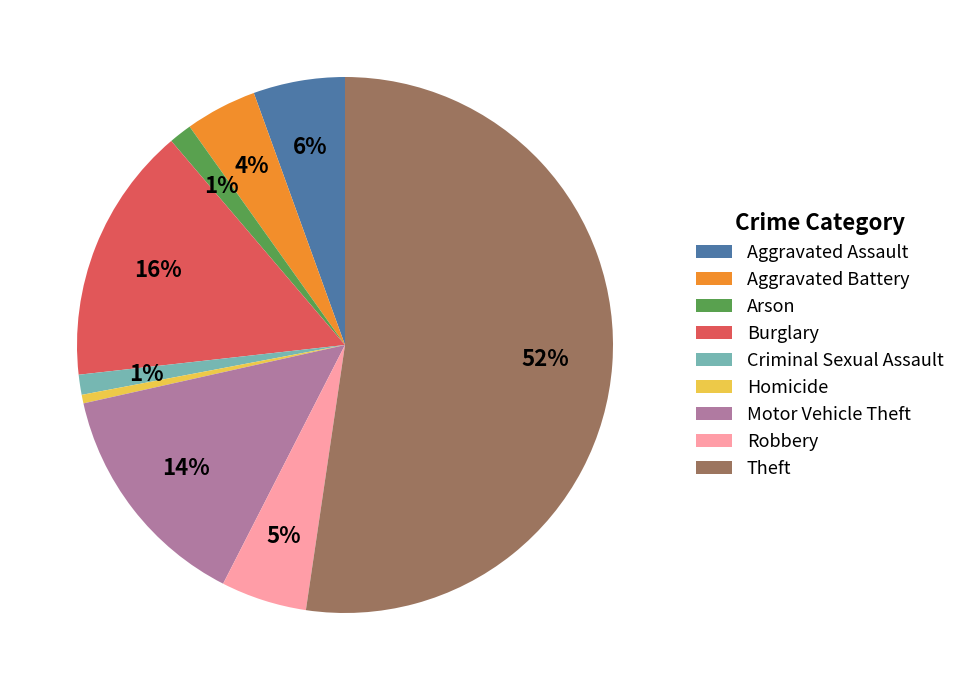

Is there any slice that represents more than half of the pie?

Yes